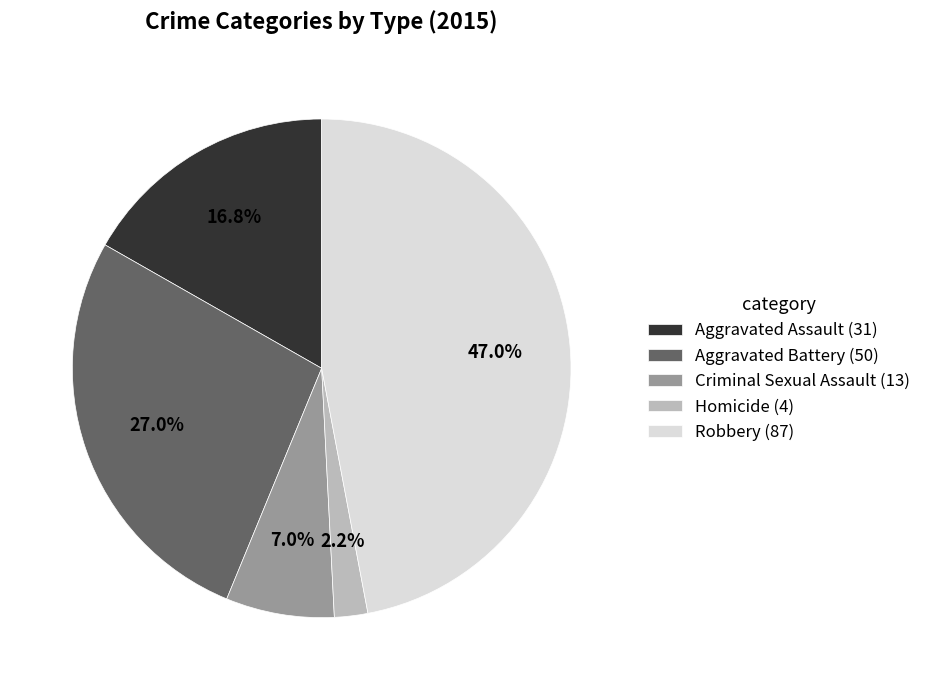

To the nearest percent, what percentage of the pie is Criminal Sexual Assault?

7%